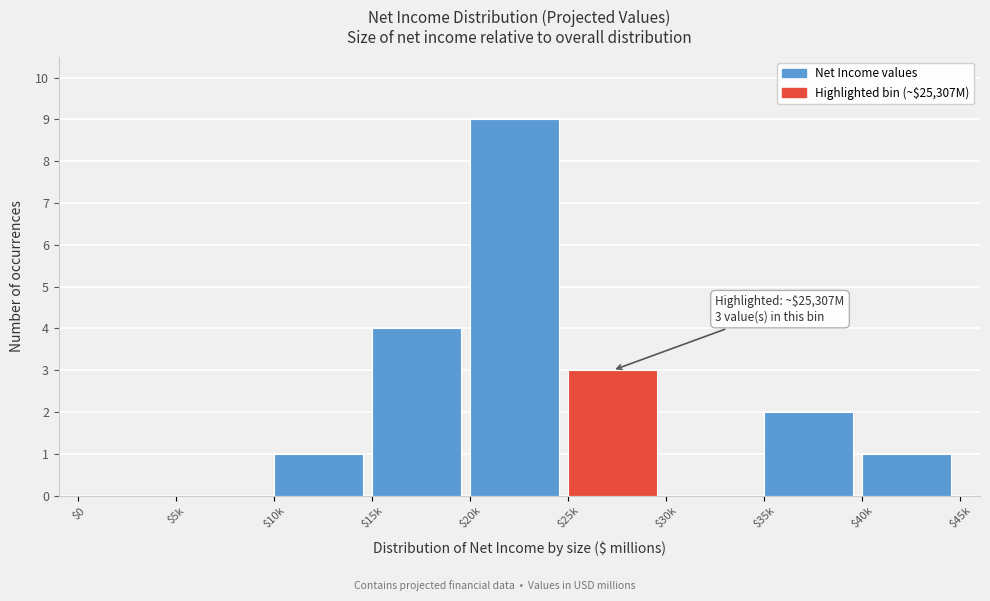

At which category does the chart reach its peak across all series?

$20k